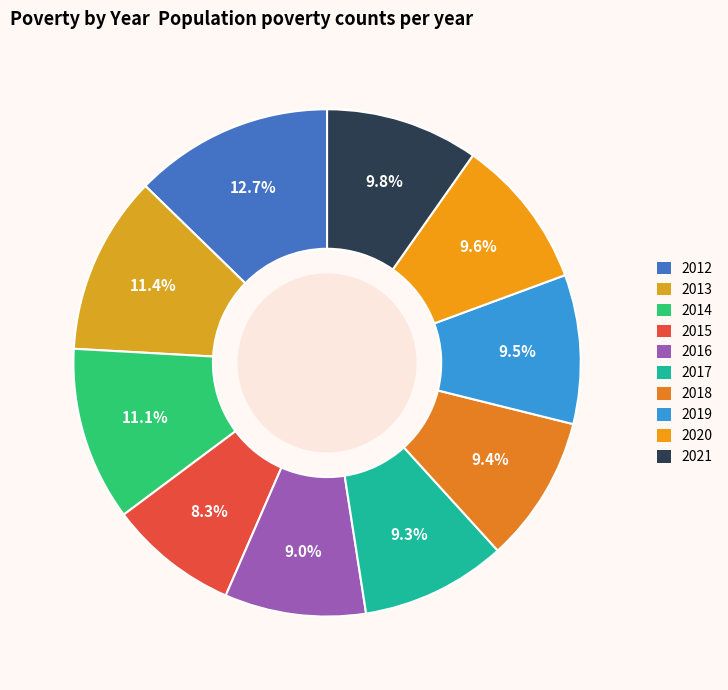

Combined, what portion of the pie is 2012 and 2015?

21.0%